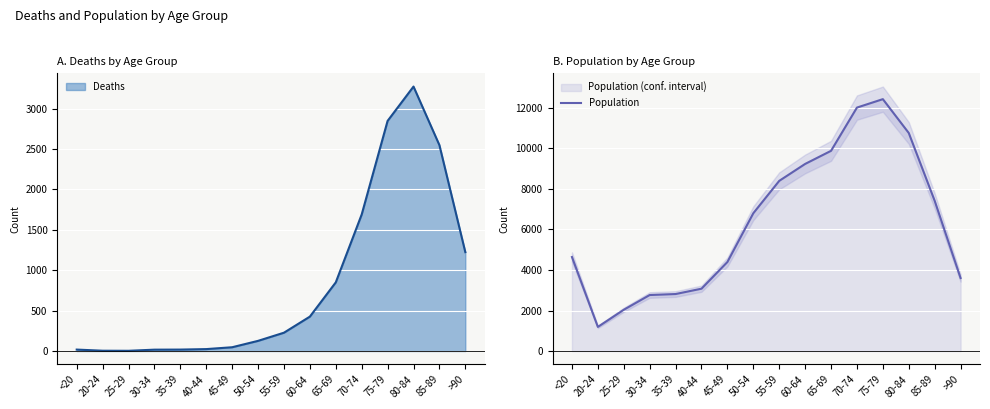

What is the difference between the values at 25-29 and 35-39?

776